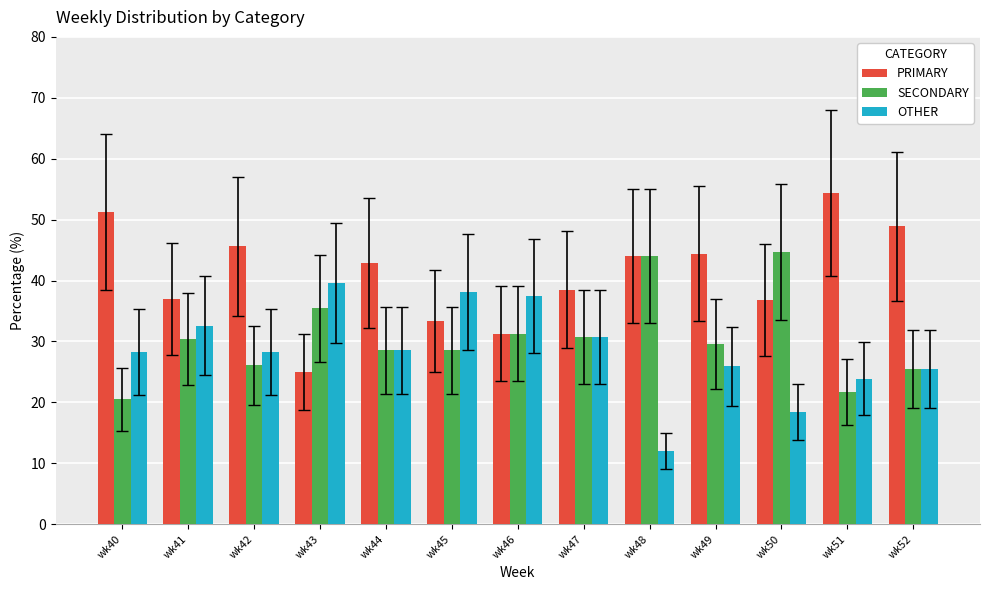

Read the OTHER value at wk42.

28.3